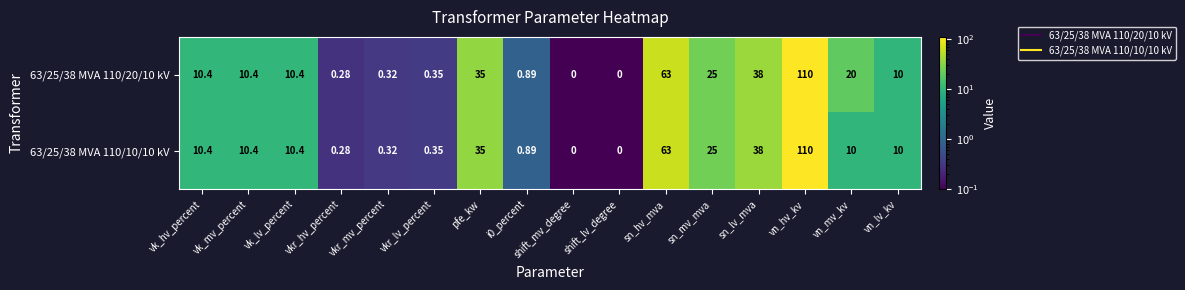

Which series has the largest total across all categories?

63/25/38 MVA 110/20/10 kV